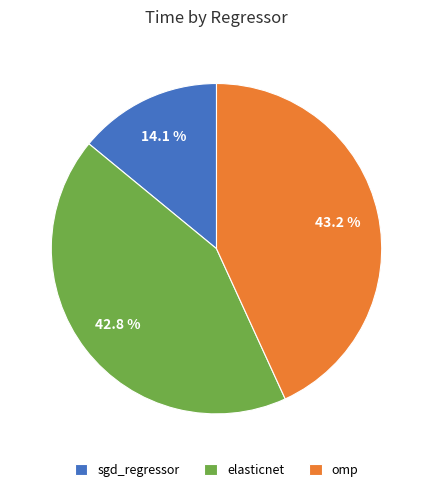

Which category has the smallest portion of the pie?

sgd_regressor